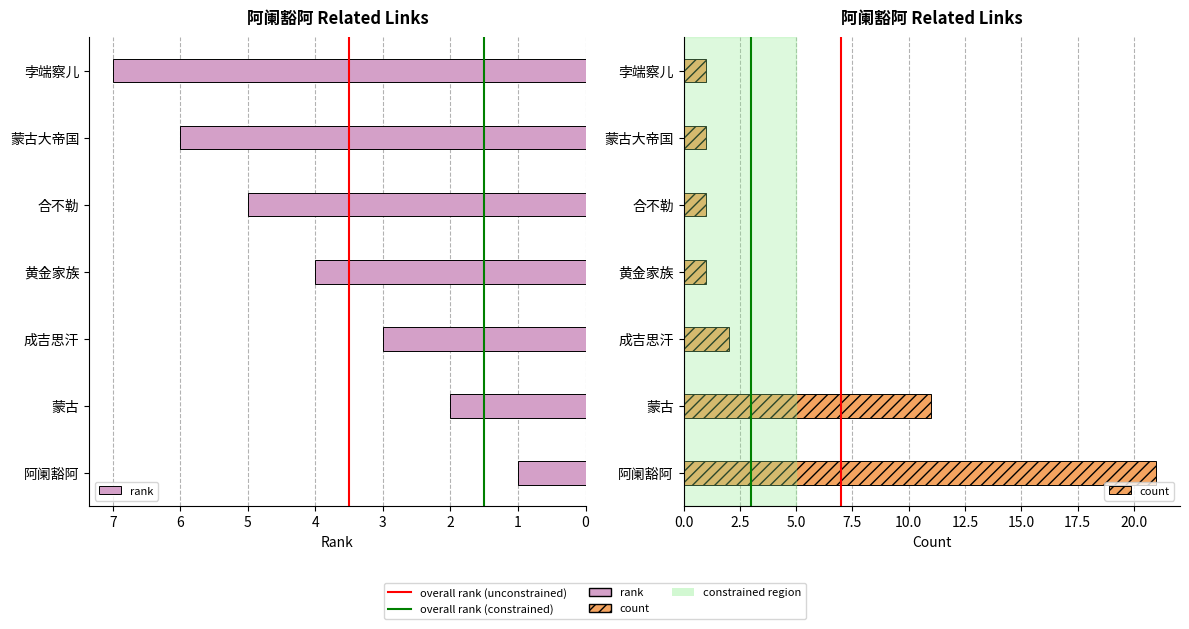

Reading left to right, transcribe all the data shown in this chart.

rank: 1	2	3	4	5	6	7
count: 21	11	2	1	1	1	1